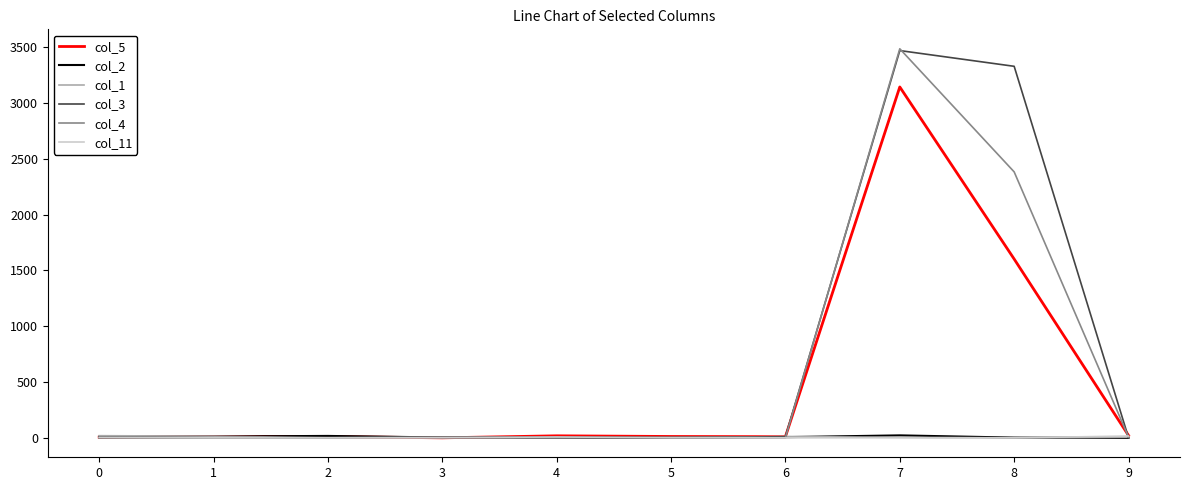

What is the difference between the maximum and minimum values in the col_3 series?

3470